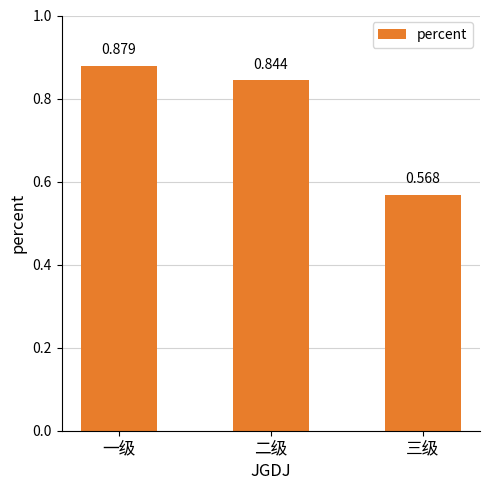

Rank the categories by value from lowest to highest.

三级, 二级, 一级